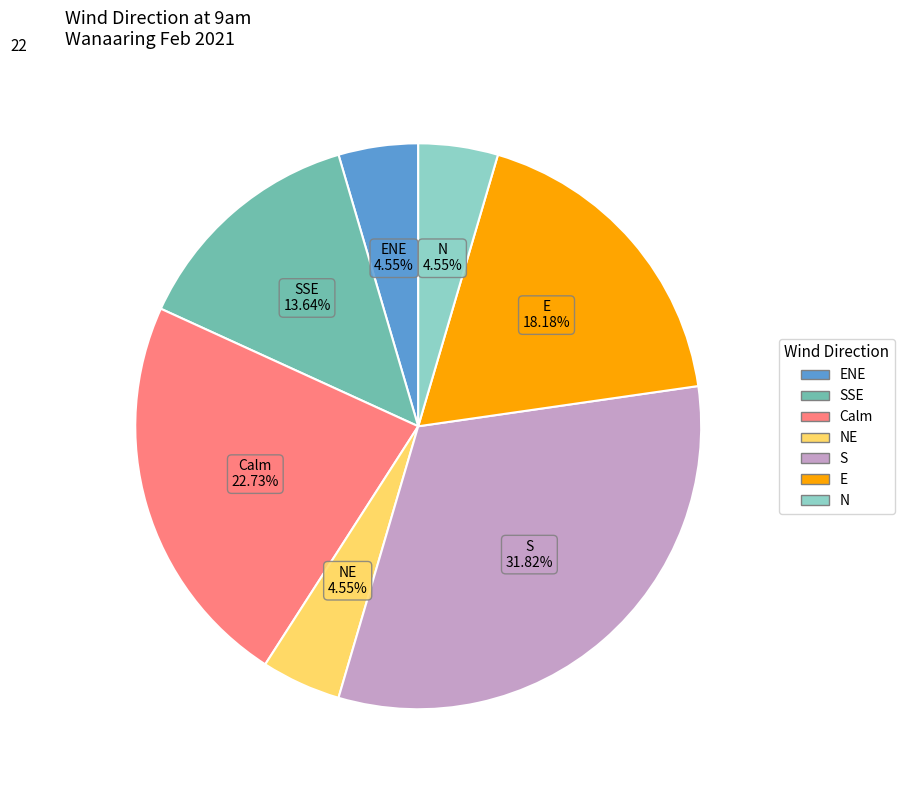

Is there any slice that represents more than half of the pie?

No